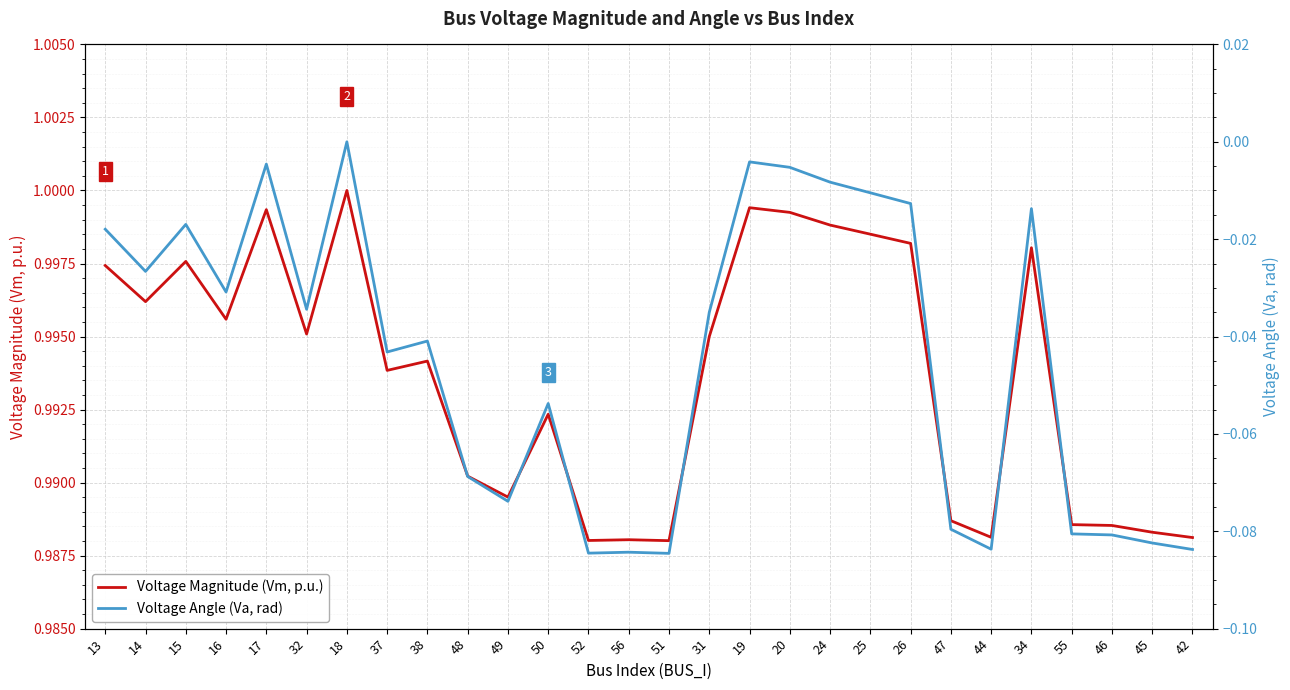

True or false: Voltage Angle (Va, rad) and Voltage Magnitude (Vm, p.u.) cross at least once.

False